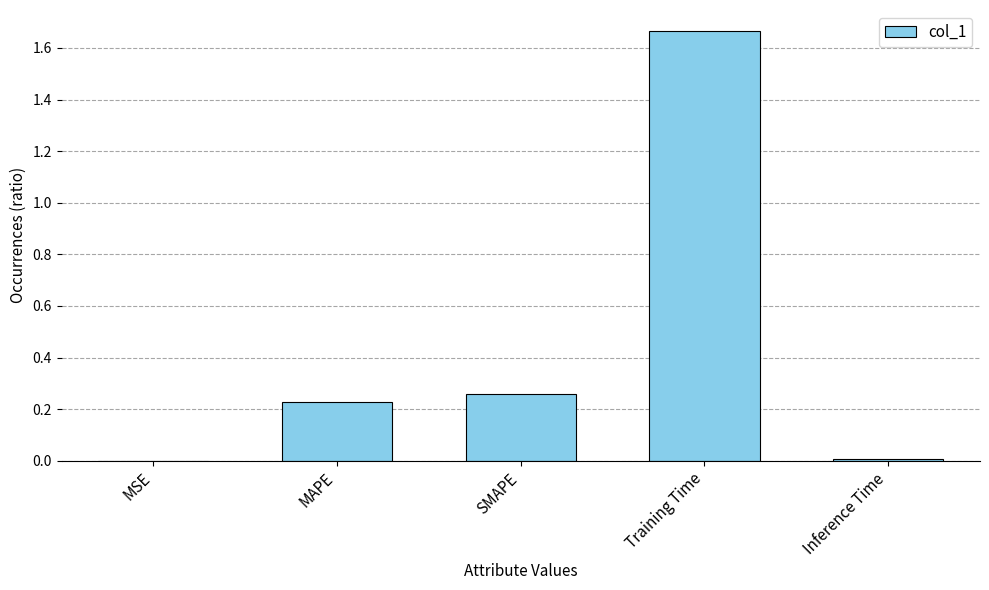

The value at Inference Time is 0.0. True or false?

True